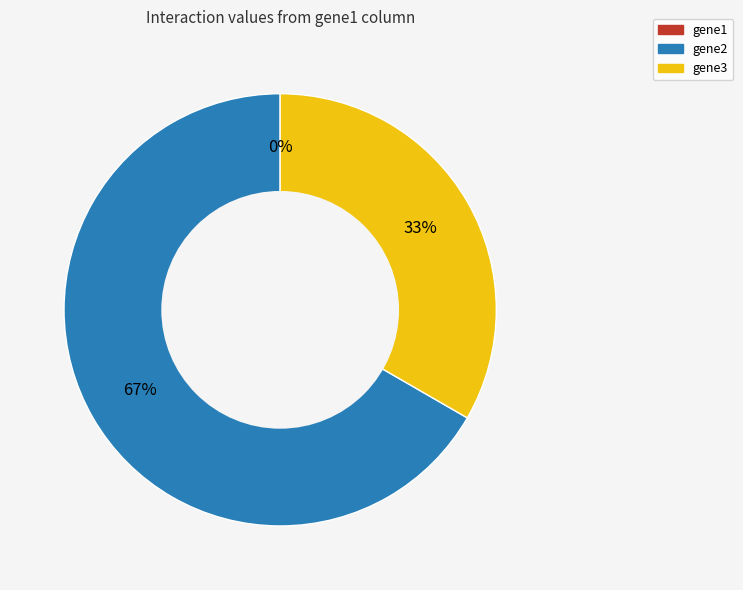

True or false: gene1 accounts for 0% of the total.

True